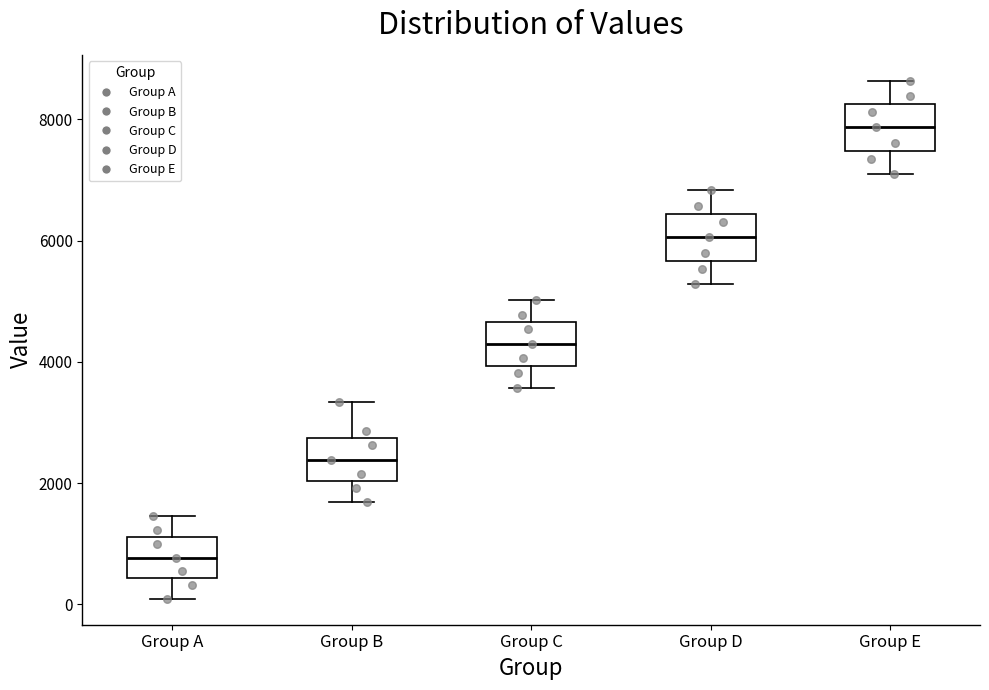

Where does the median line of the box for Group A sit on the y-axis? The values are not printed on the chart, so give them approximately, as read against the axis.

800